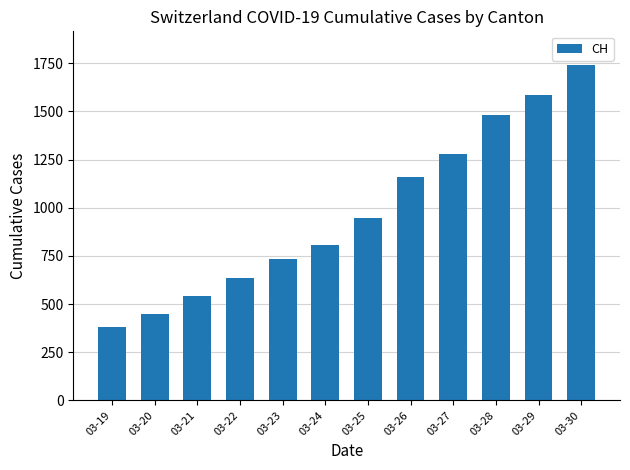

What is the change in value from 03-23 to 03-27?

+543